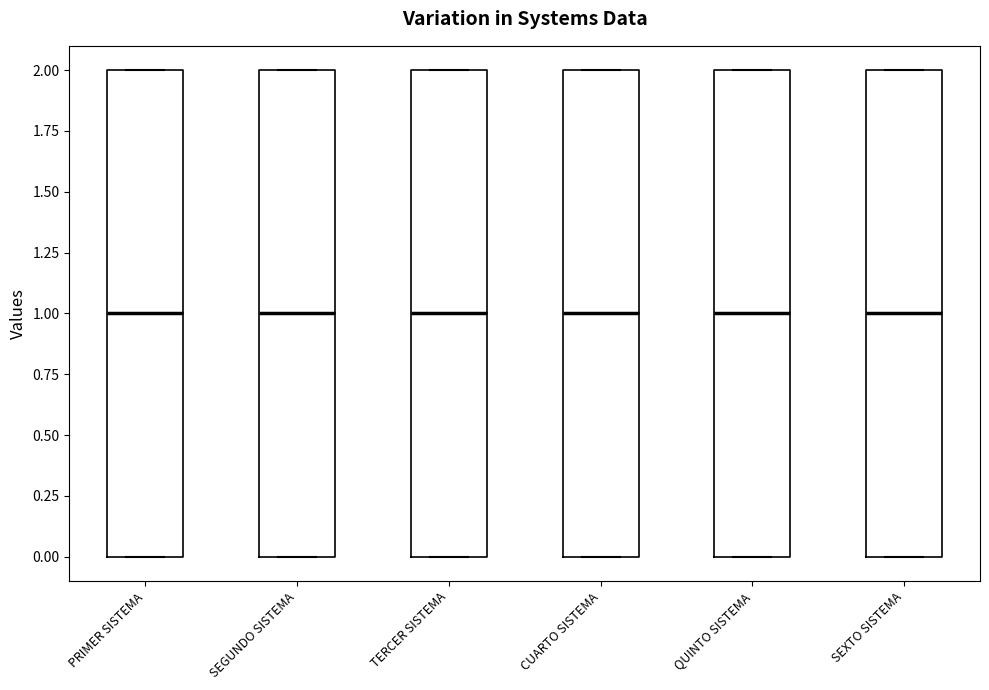

Where is the upper edge of the box for SEXTO SISTEMA on the y-axis? The values are not printed on the chart, so give them approximately, as read against the axis.

2